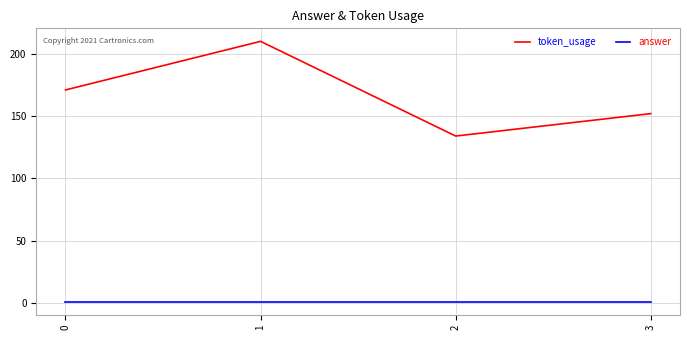

List the series in order of their peak value, lowest first.

answer, token_usage